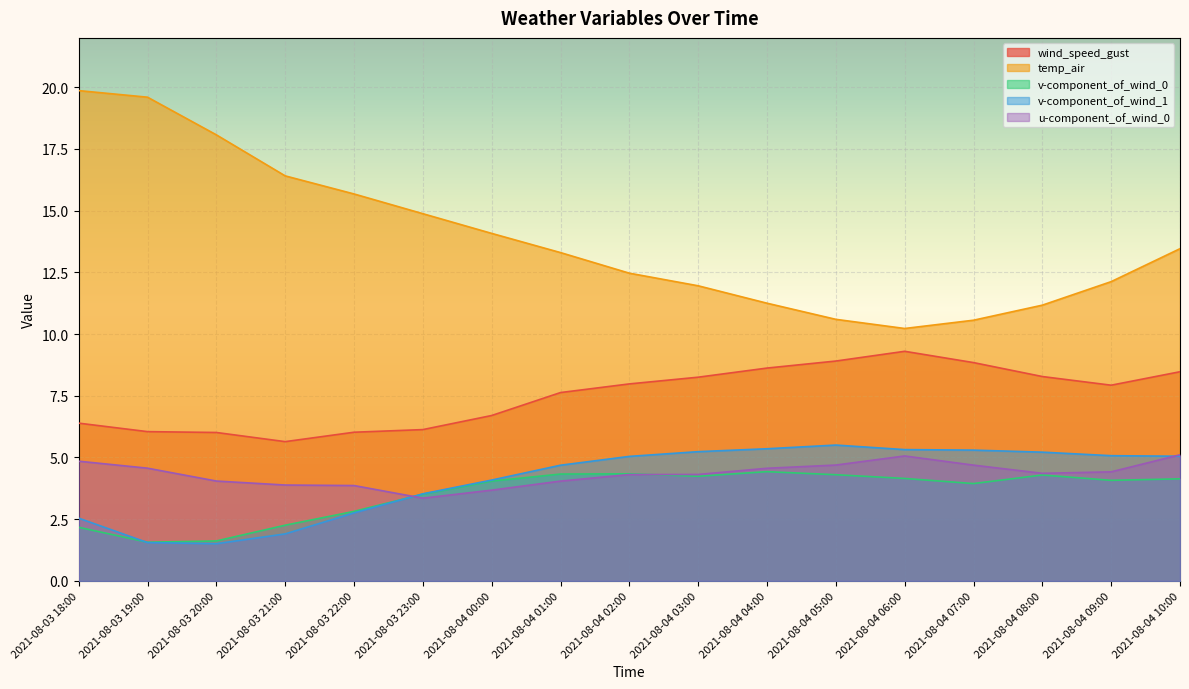

True or false: v-component_of_wind_0 has more than 2 points higher than both neighbors.

True